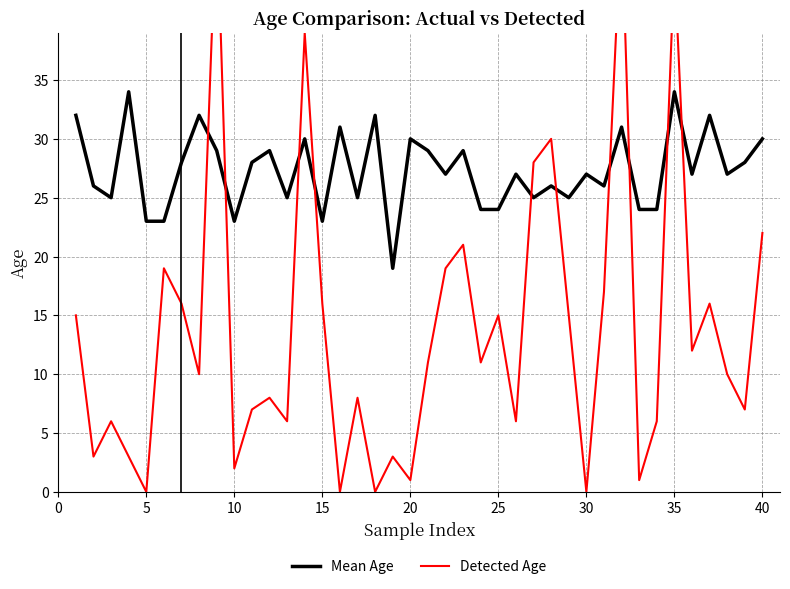

Reading right to left, extract all data points from this chart.

Mean Age: 30	28	27	32	27	34	24	24	31	26	27	25	26	25	27	24	24	29	27	29	30	19	32	25	31	23	30	25	29	28	23	29	32	28	23	23	34	25	26	32
Detected Age: 22	7	10	16	12	45	6	1	49	17	0	15	30	28	6	15	11	21	19	11	1	3	0	8	0	16	39	6	8	7	2	50	10	16	19	0	3	6	3	15